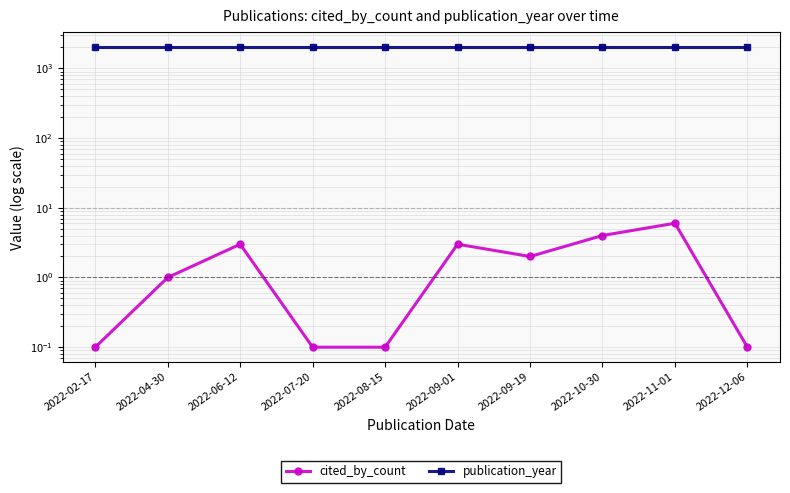

What position from the right is 2022-10-30?

3